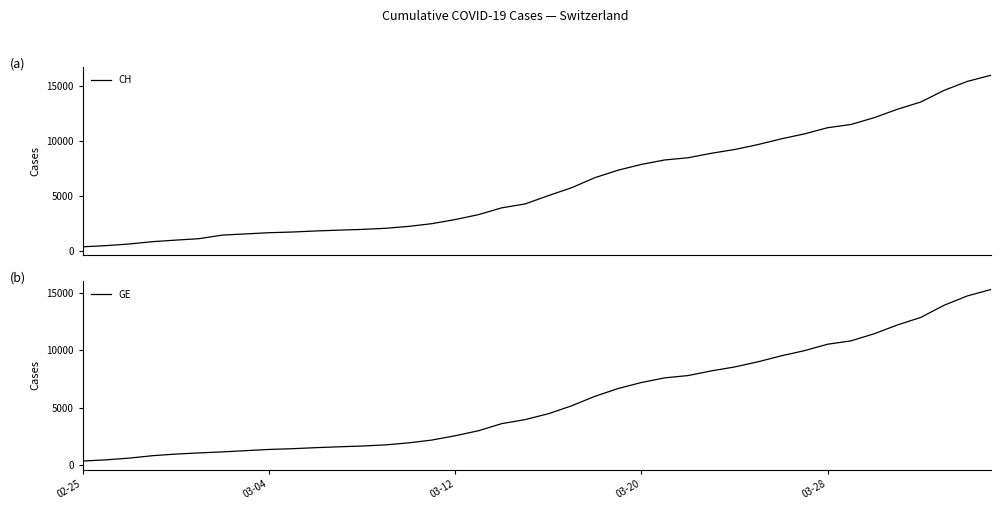

Reading left to right, extract all data points from this chart.

CH: 375	479	630	840	981	1113	1436	1544	1652	1715	1809	1885	1952	2051	2226	2472	2845	3291	3908	4259	5012	5731	6644	7323	7847	8249	8449	8855	9196	9642	10162	10613	11175	11467	12086	12852	13505	14561	15375	15926
GE: 375	479	630	840	981	1083	1171	1278	1384	1447	1538	1614	1681	1780	1955	2201	2574	3010	3627	3978	4485	5174	6002	6681	7205	7607	7807	8213	8554	9000	9520	9971	10533	10825	11444	12210	12863	13919	14733	15284